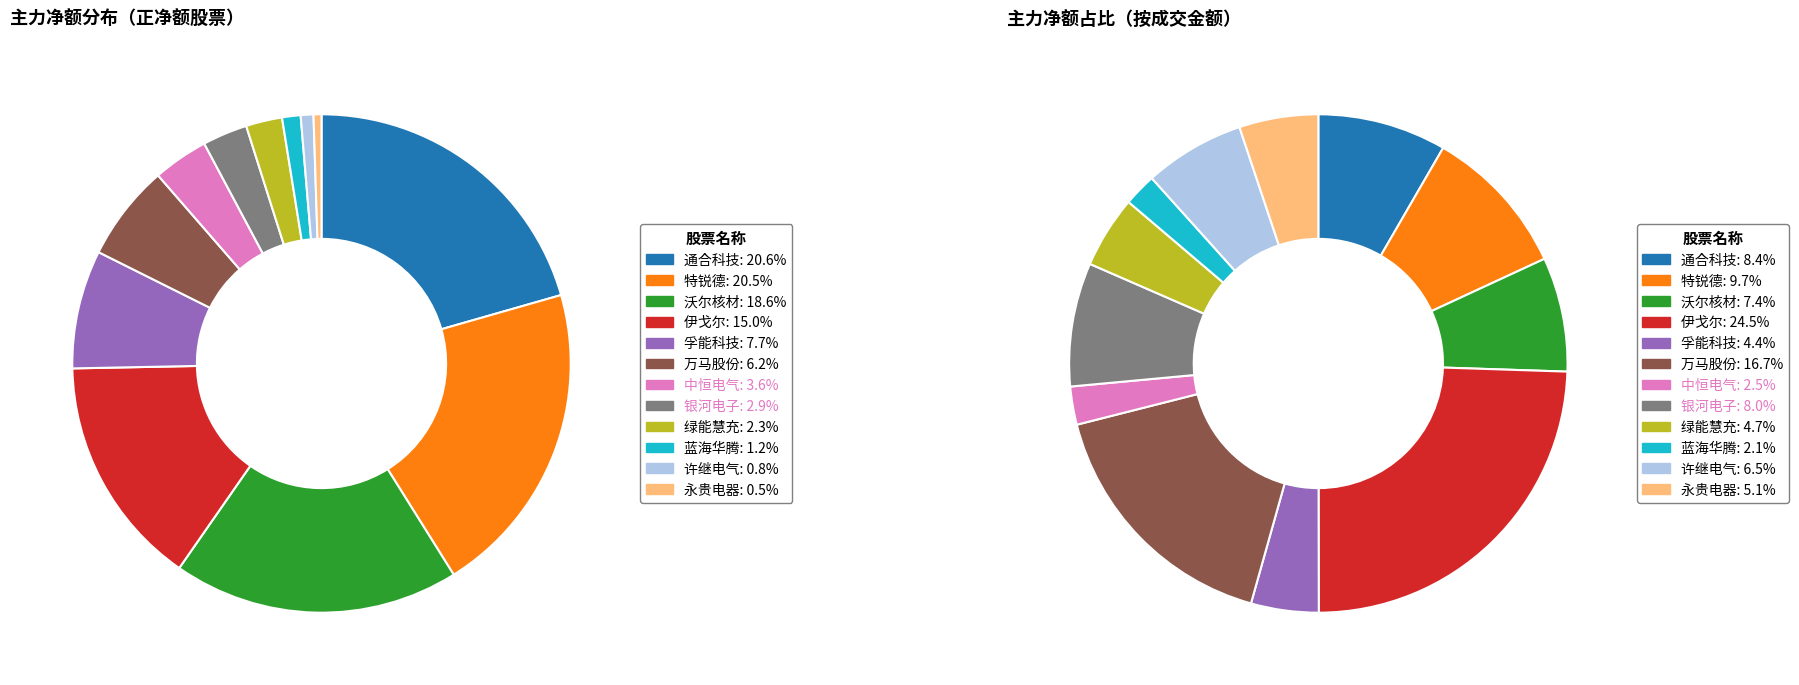

Between 许继电气 and 沃尔核材, which is larger?

沃尔核材